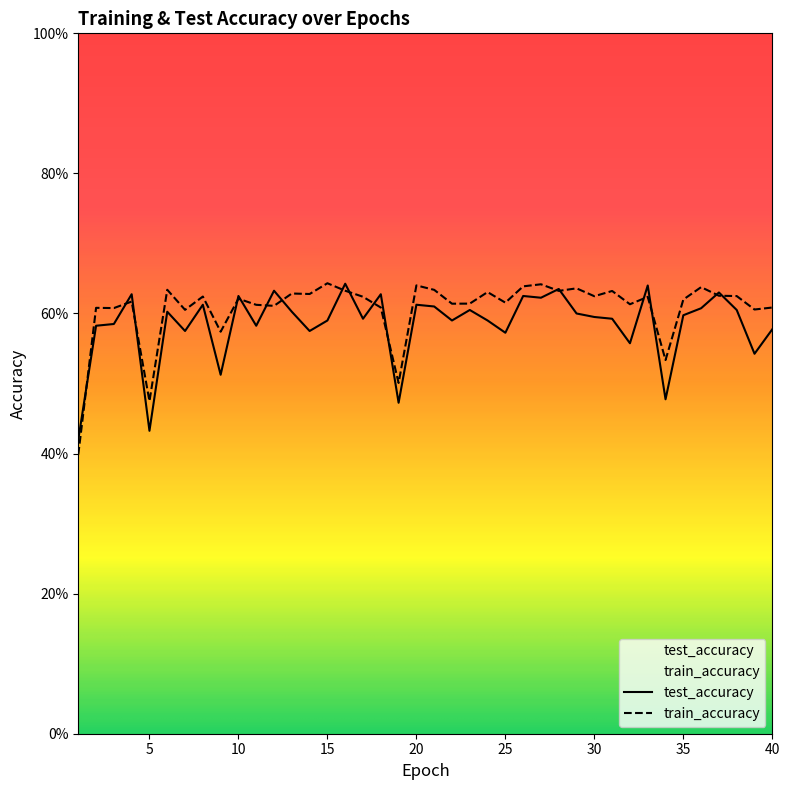

What is the value of the train_accuracy point at the 22nd from the left?

0.6